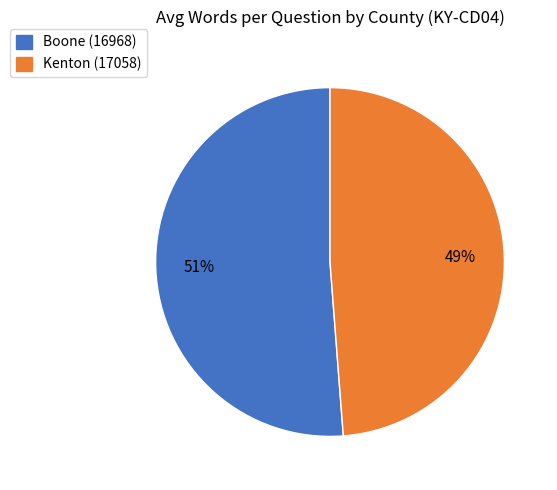

Is it true that Boone (16968) is 51% of the pie?

True